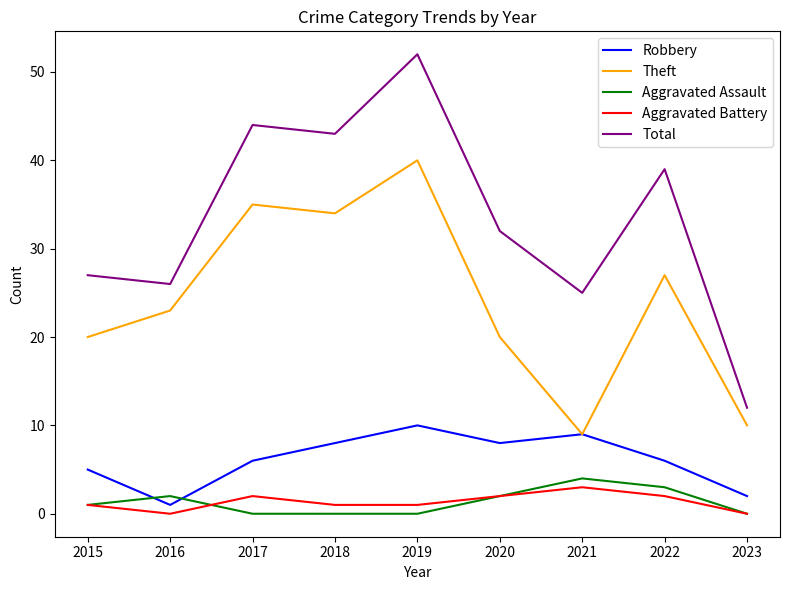

At how many categories does at least one series exceed 9?

9